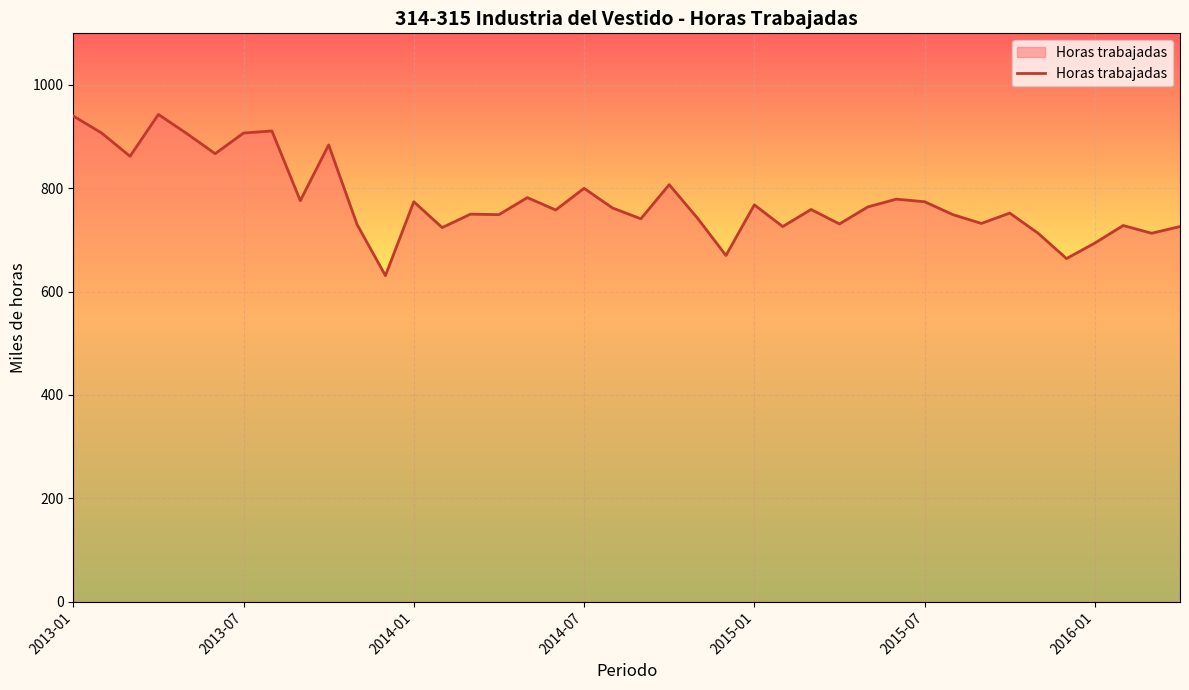

What is the difference between the second highest and minimum values?

309